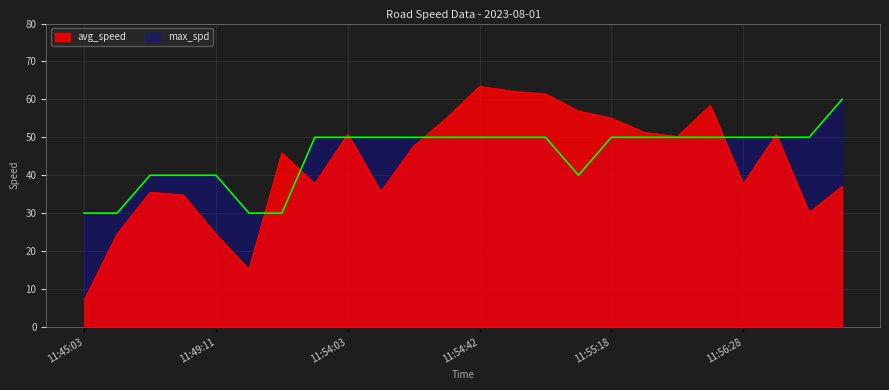

Which series has the widest spread of values?

avg_speed